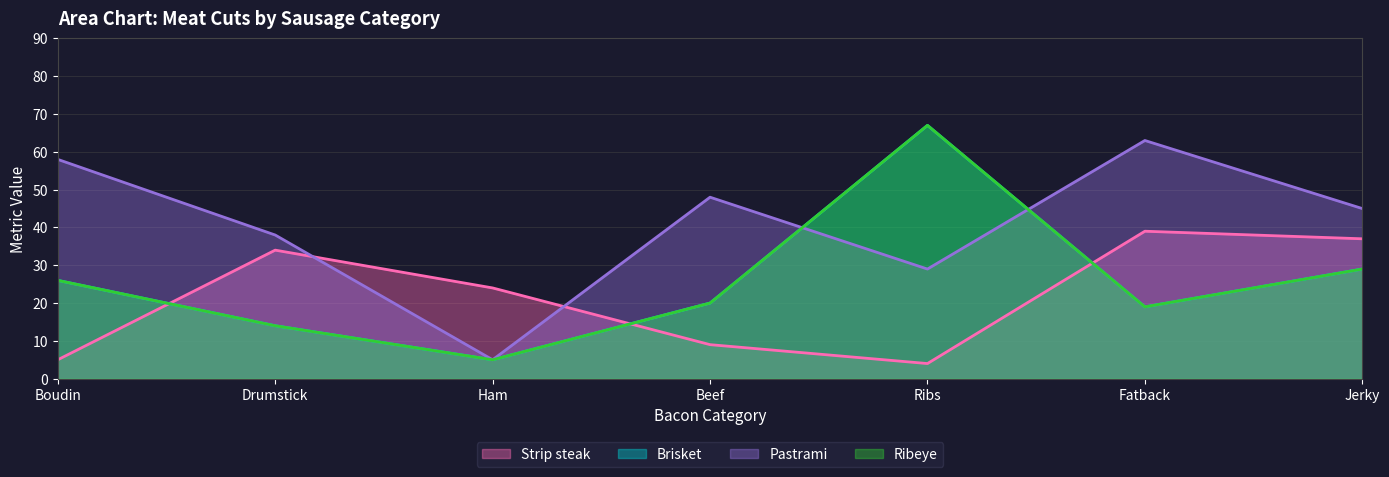

Does the chart display data point markers on the line(s)?

No